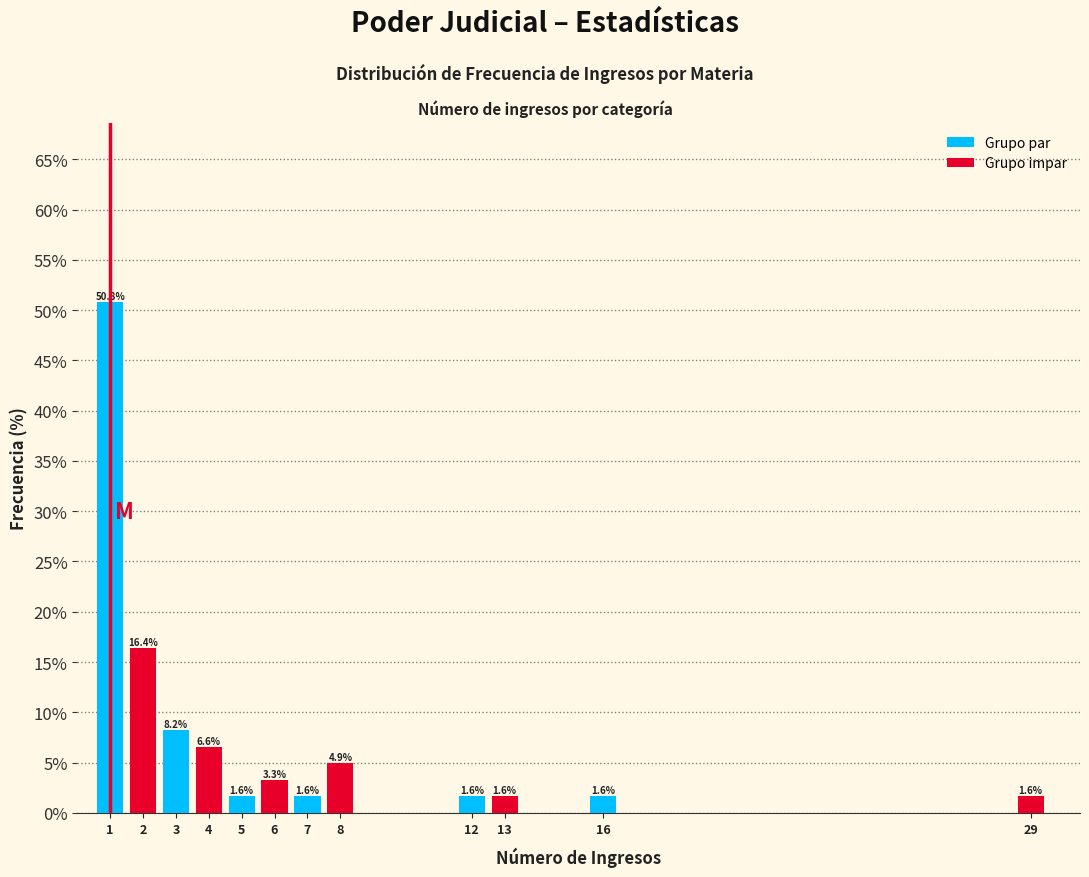

Reading right to left, extract all data points from this chart.

29=1.6	16=1.6	13=1.6	12=1.6	8=4.9	7=1.6	6=3.3	5=1.6	4=6.6	3=8.2	2=16.4	1=50.8